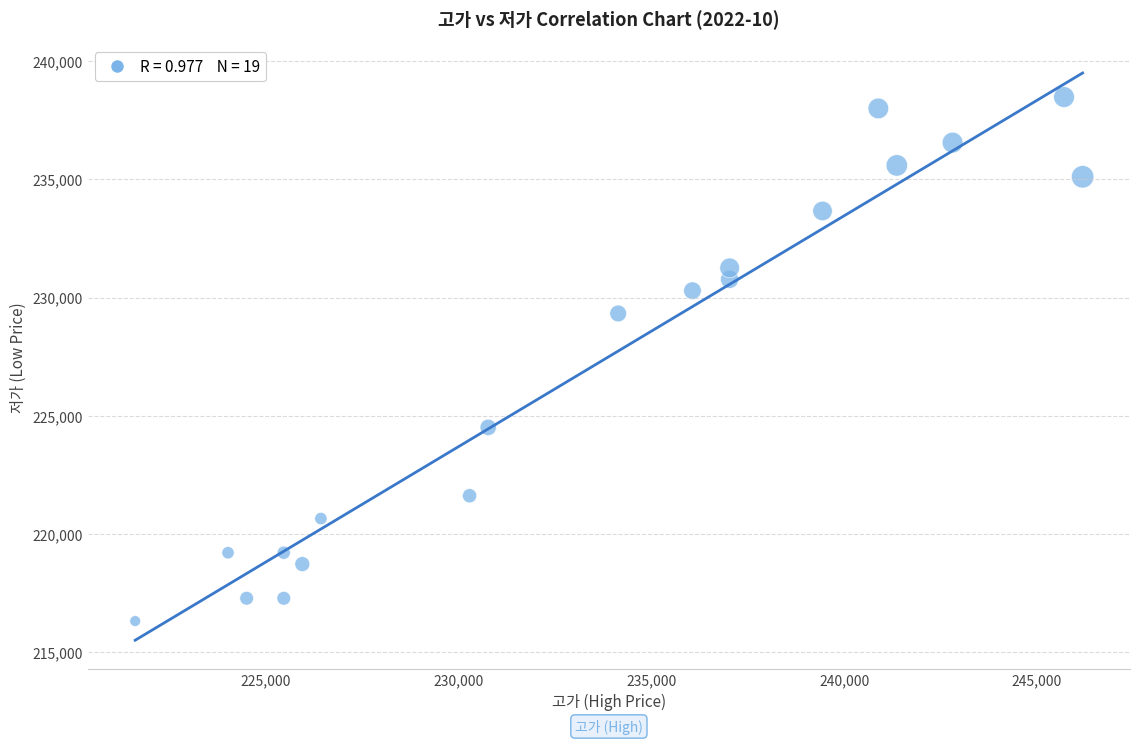

What Y value in the scatter plot is closest to 227397?

229325